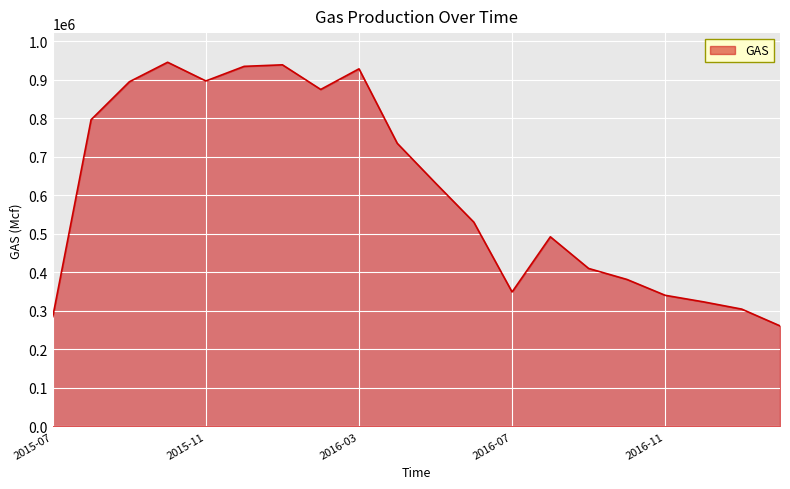

What is the greatest value displayed?

945475